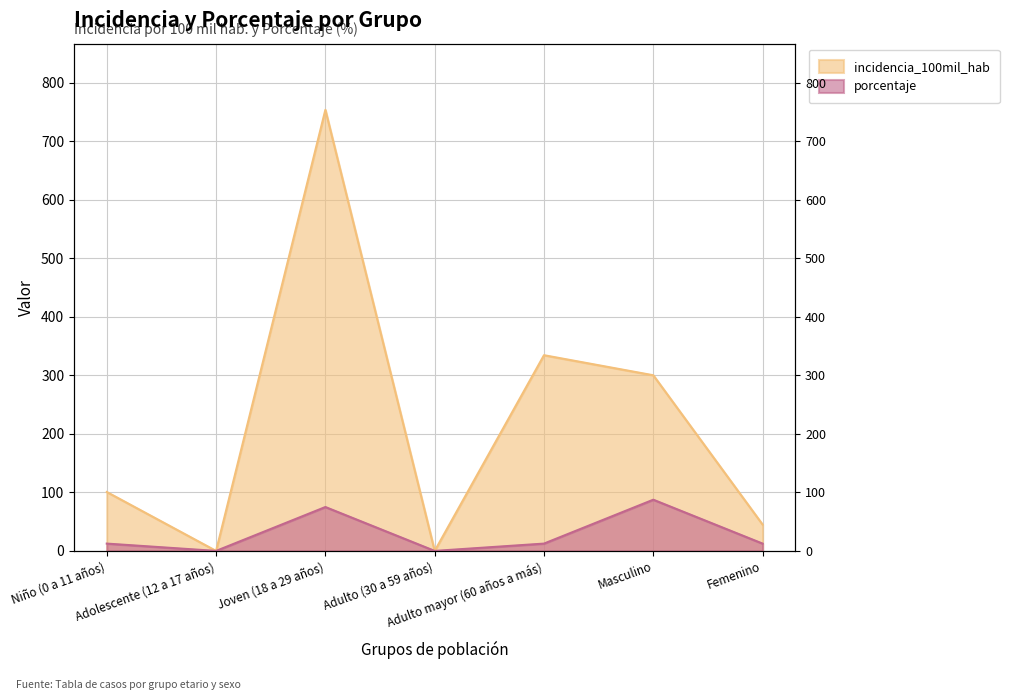

What is the difference between the second highest and minimum values in the porcentaje series?

75.0